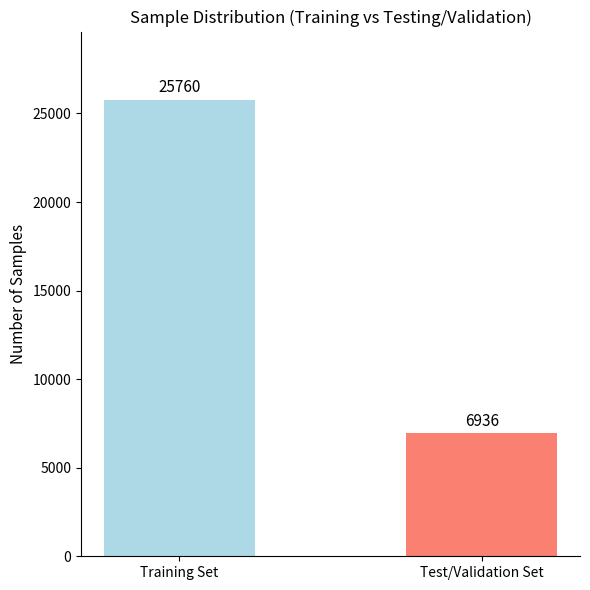

What is the approximate value at Training Set, to the nearest 10?

25760